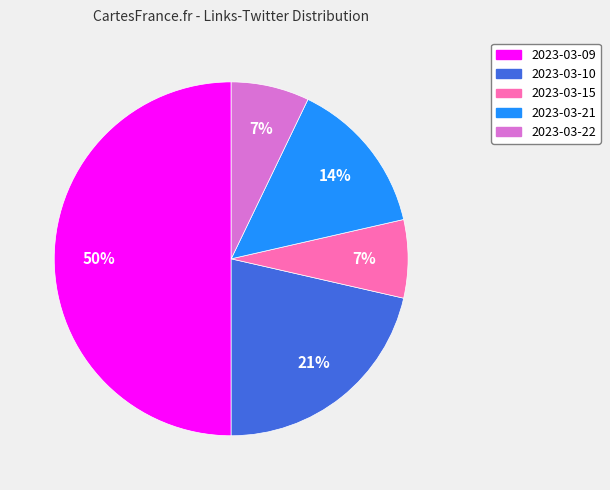

Which has a higher value, 2023-03-10 or 2023-03-21?

2023-03-10